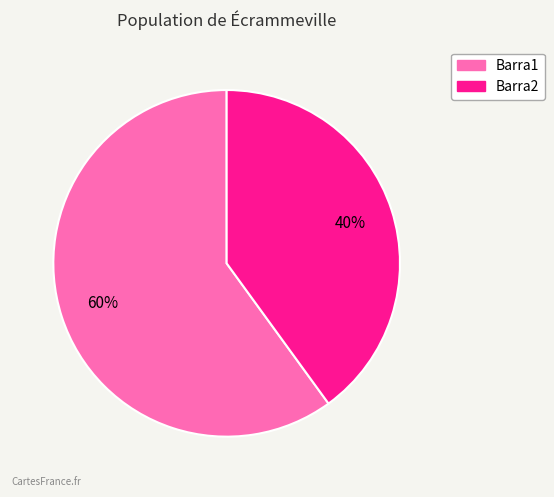

Is it true that Barra2 is 40% of the pie?

True